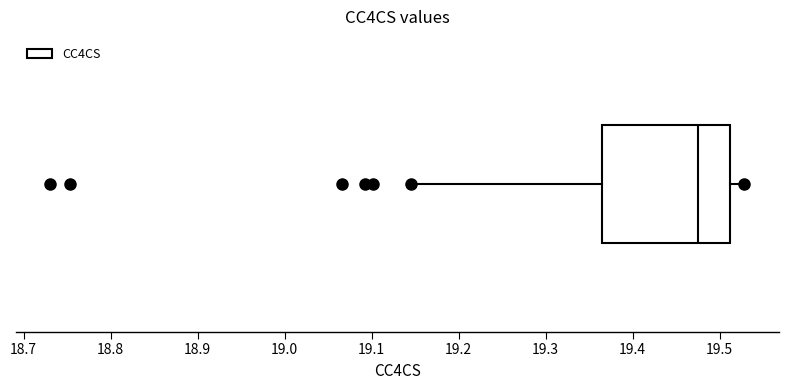

Where does the left whisker of the box end on the x-axis? The values are not printed on the chart, so give them approximately, as read against the axis.

19.15